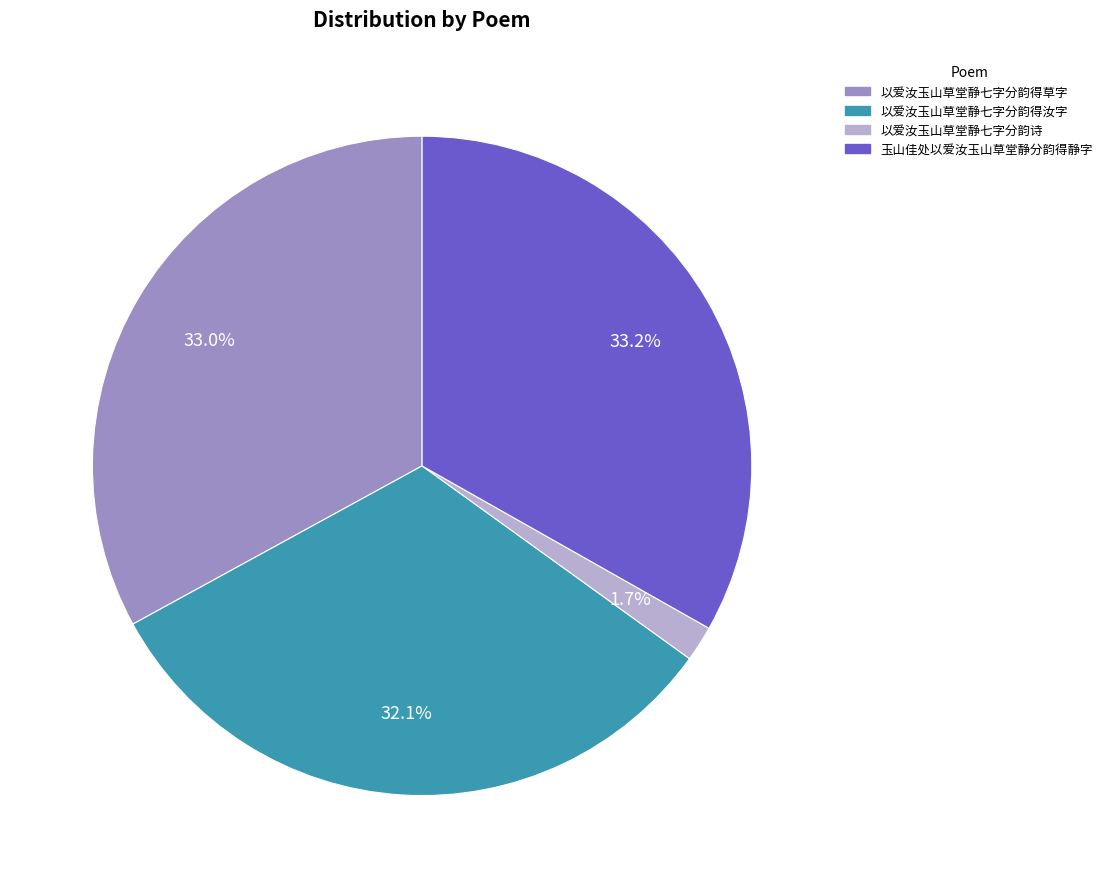

To the nearest percent, what portion does 以爱汝玉山草堂静七字分韵得汝字 represent?

32%